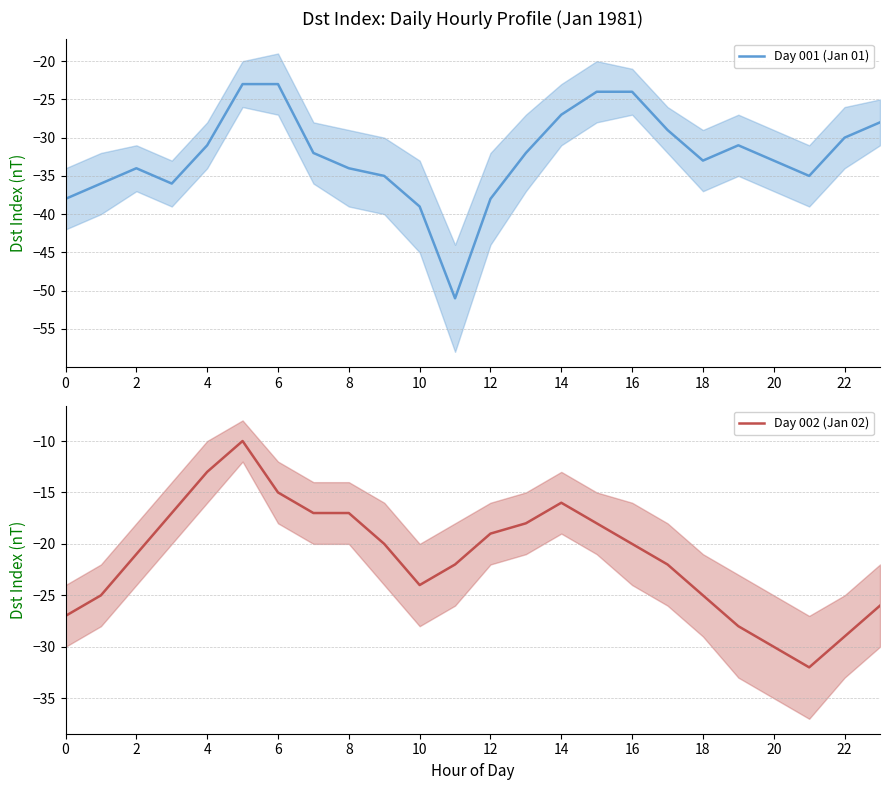

What are all the series names shown in the legend?

Day 001 (Jan 01), Day 002 (Jan 02)